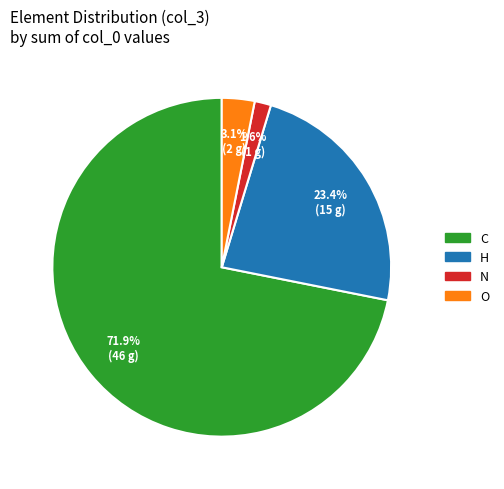

What is the largest slice in the pie chart?

C